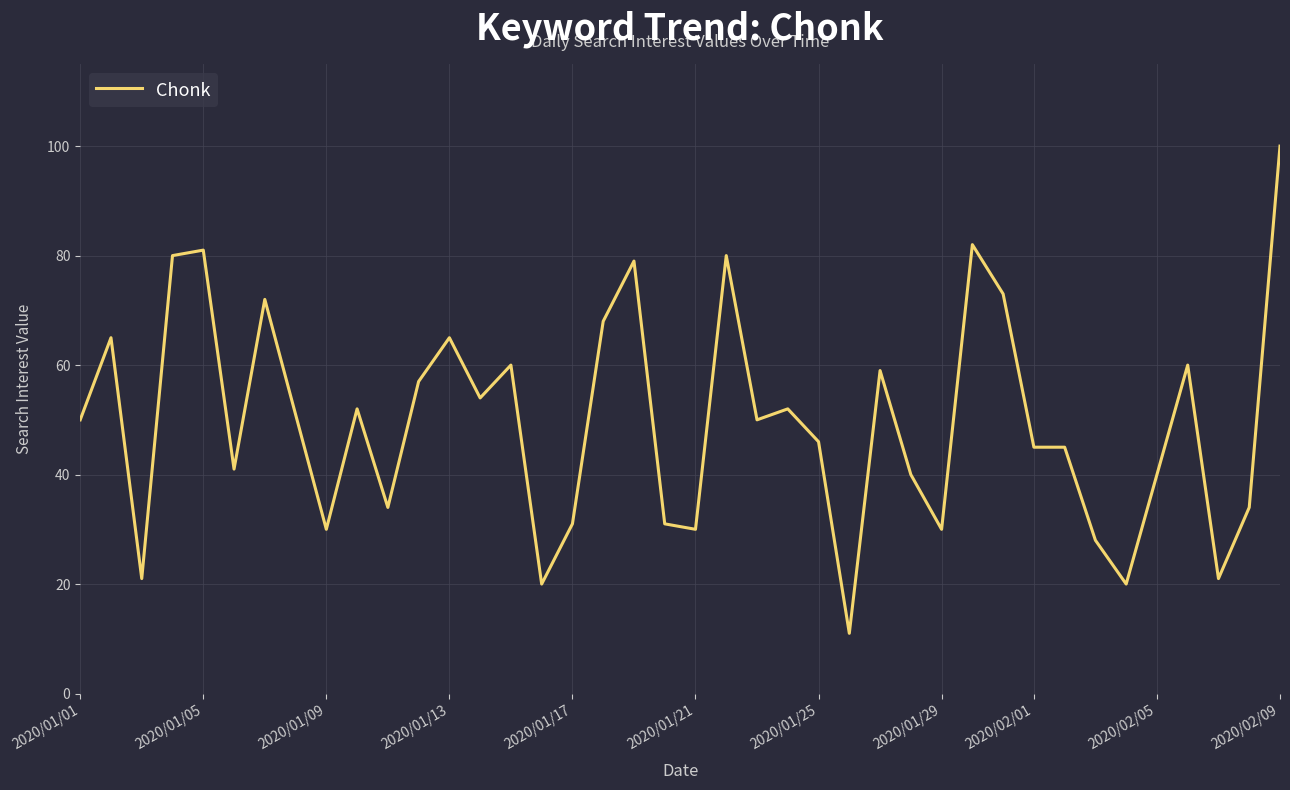

What is the smallest value displayed?

11